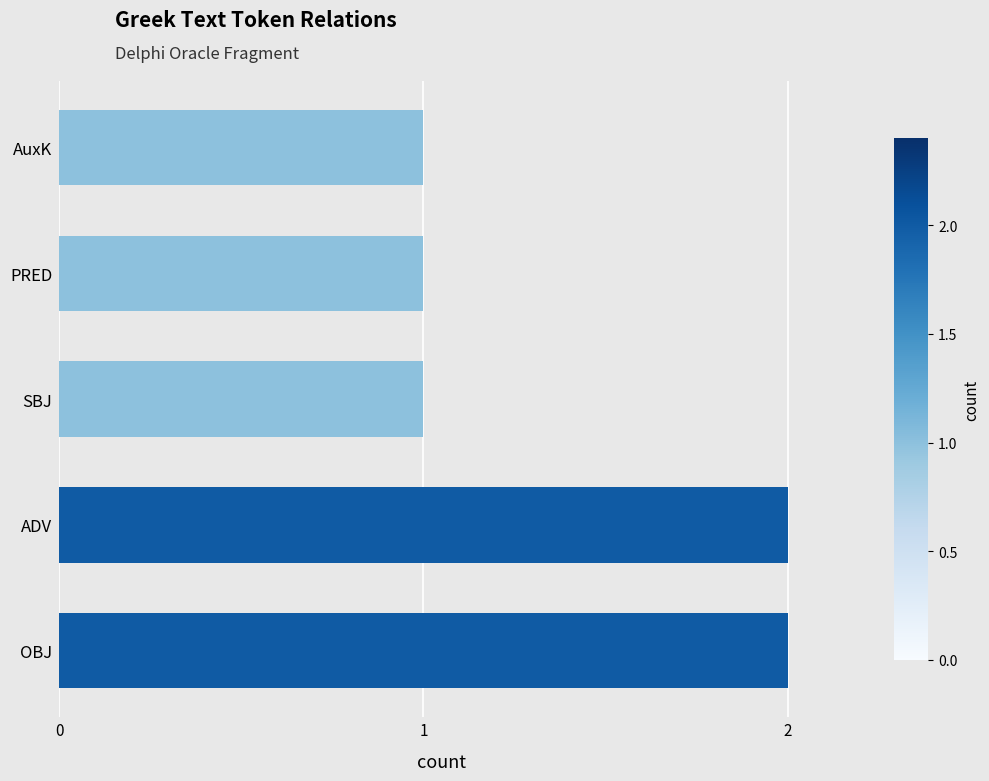

What is the ratio of the value at OBJ to the value at AuxK?

2.0